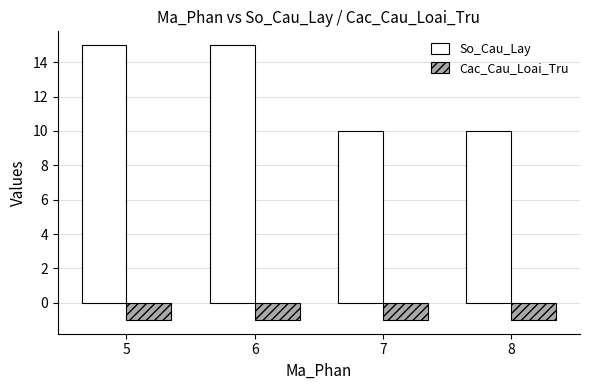

True or false: So_Cau_Lay has a value of 10 at 7.

True